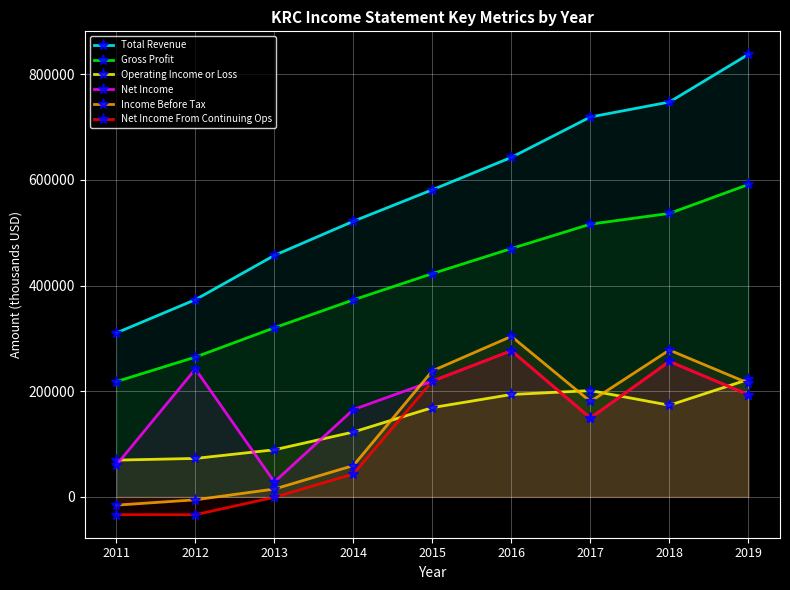

What is the difference between the highest and lowest values at 2012?

407000